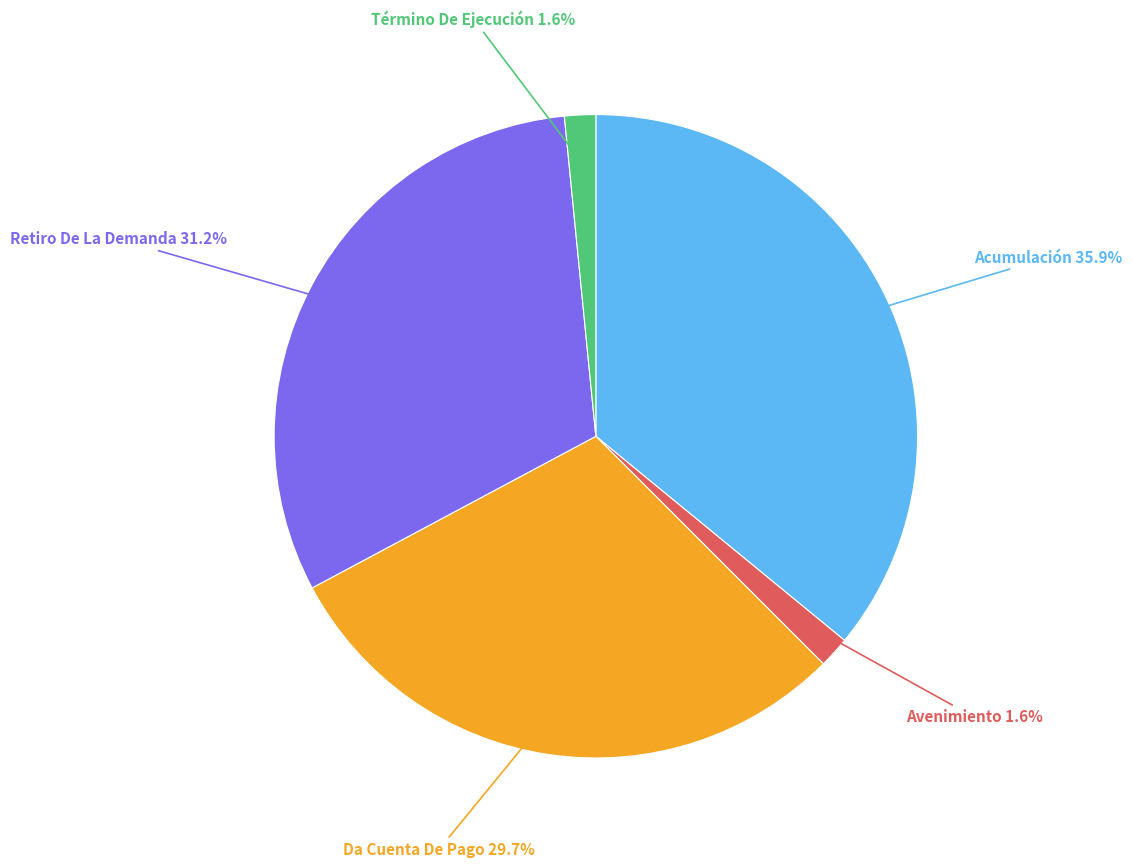

Between Avenimiento and Acumulación, which is larger?

Acumulación